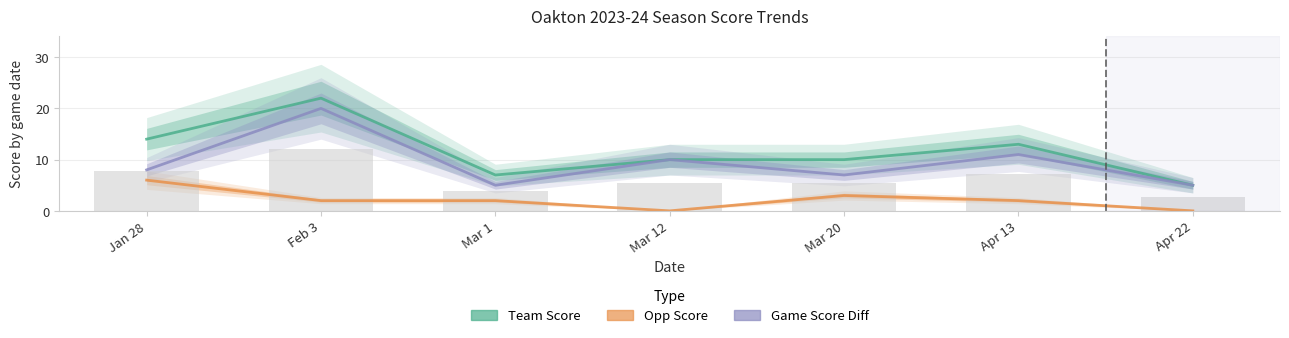

What is the label of the 4th bar from the left?

Mar 12